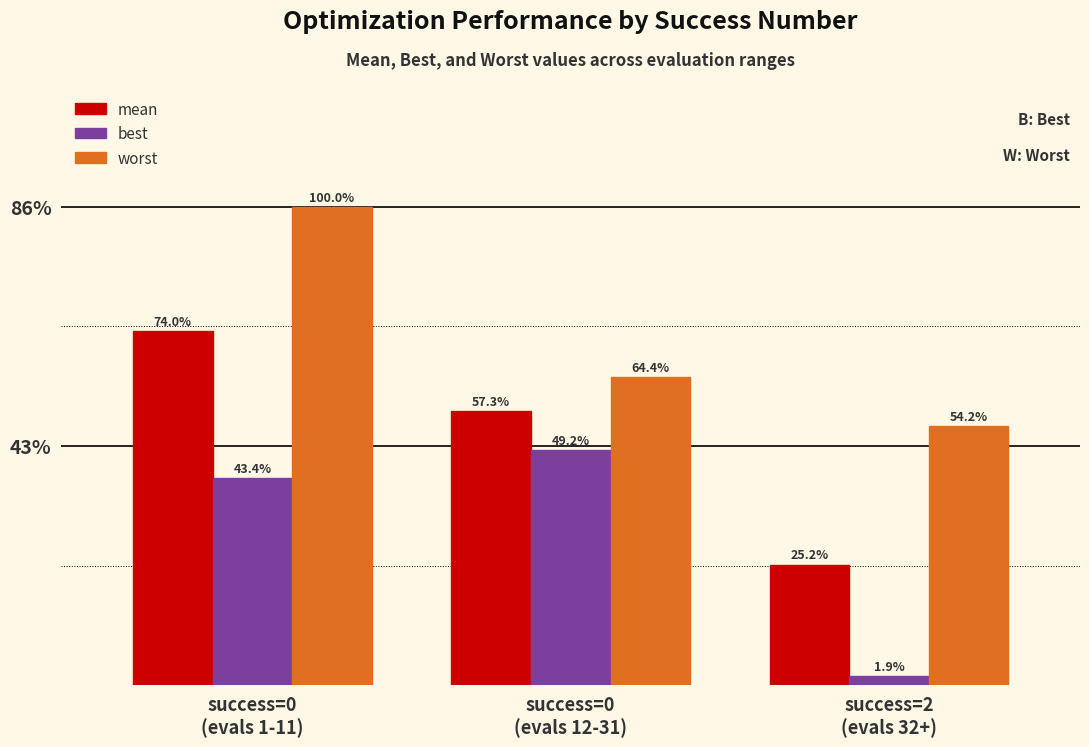

What are all the series names shown in the legend?

mean, best, worst